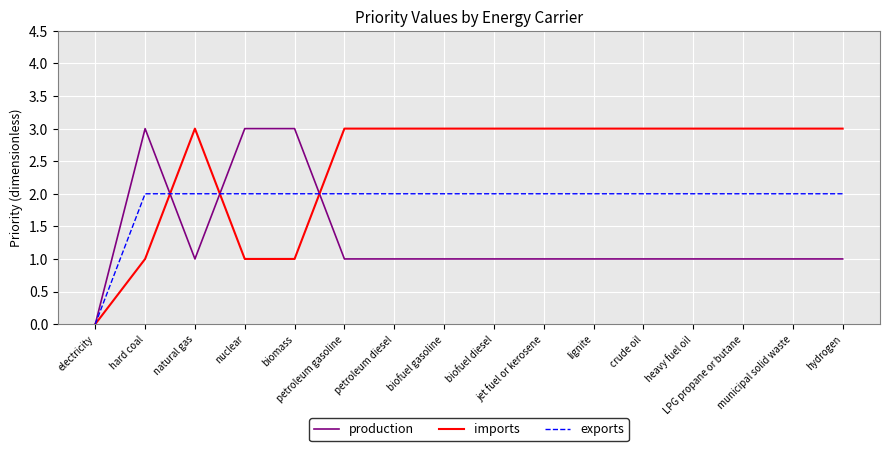

What is the difference between the maximum and minimum values in the imports series?

3